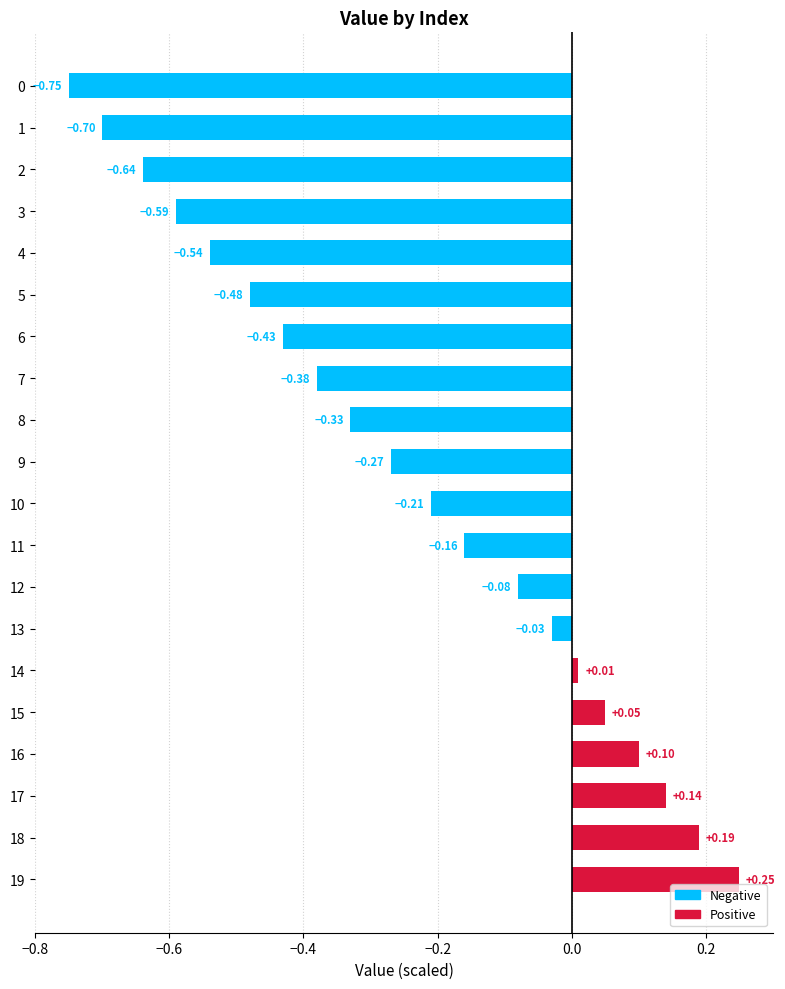

What is the difference between the second highest and second lowest values?

0.9